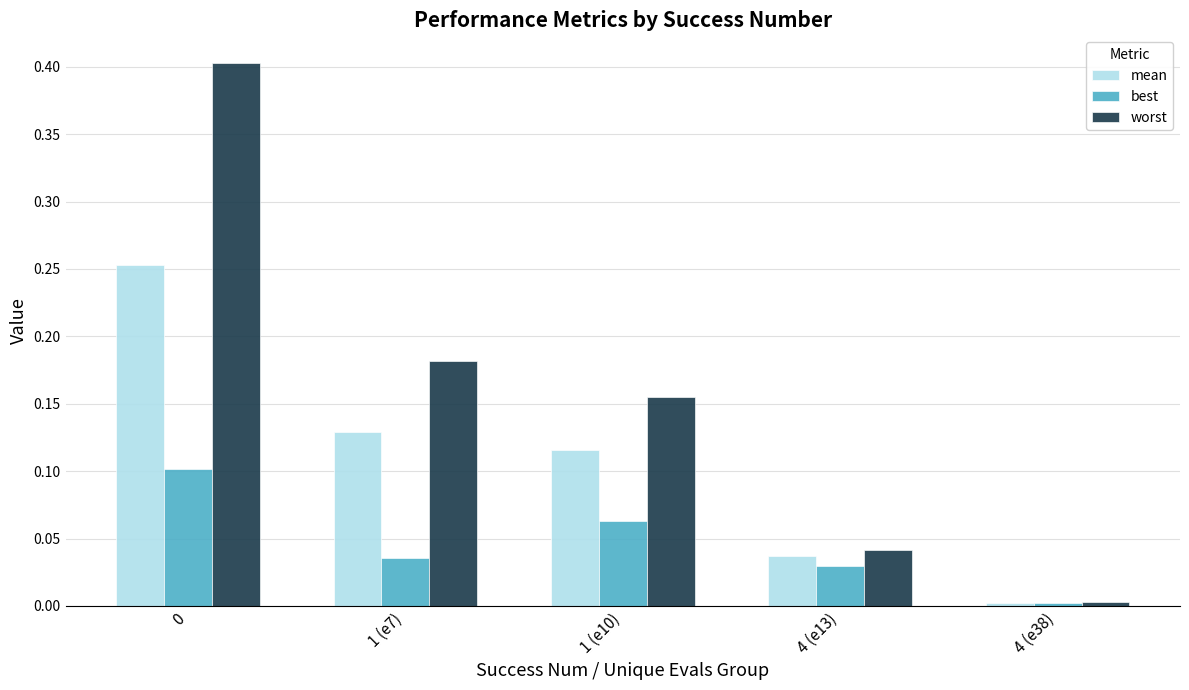

The value of best at 0 is 0.0. True or false?

False